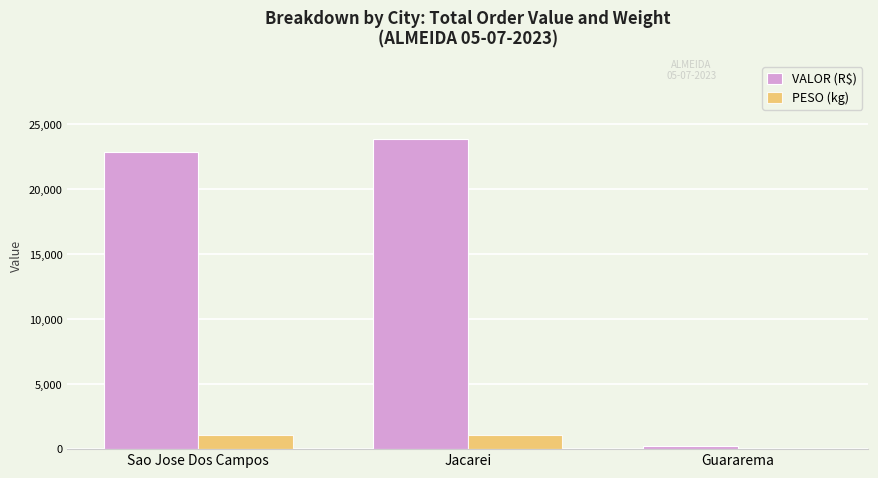

What is the sum of all PESO (kg) values?

2154.2